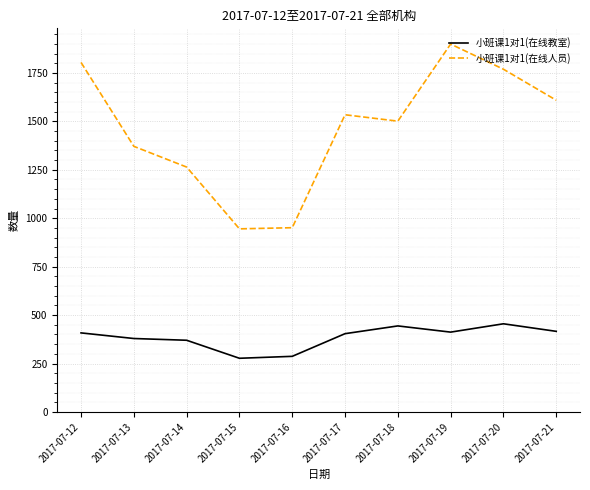

Which series has the largest total across all categories?

小班课1对1(在线人员)